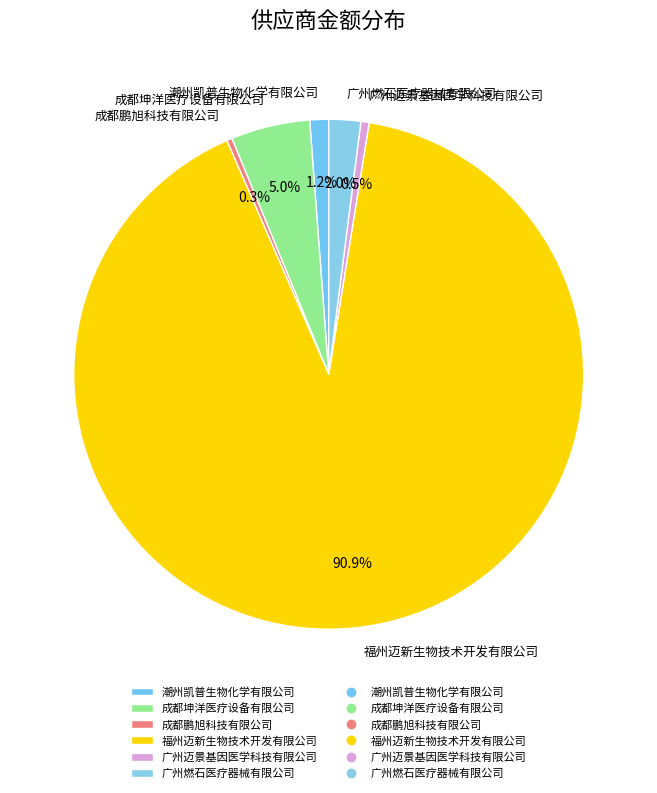

Does 成都鹏旭科技有限公司 account for over 50% of the chart?

No